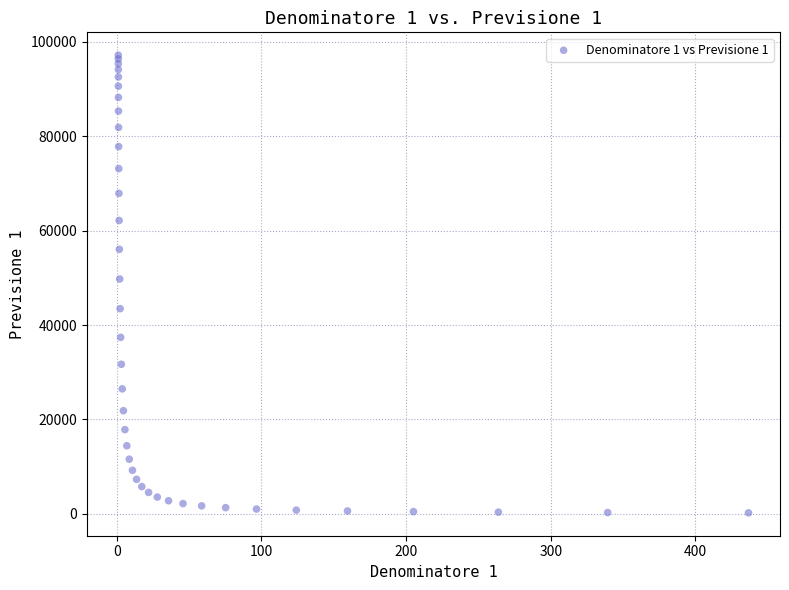

What Y value in the scatter plot is closest to 48690?

49757.3